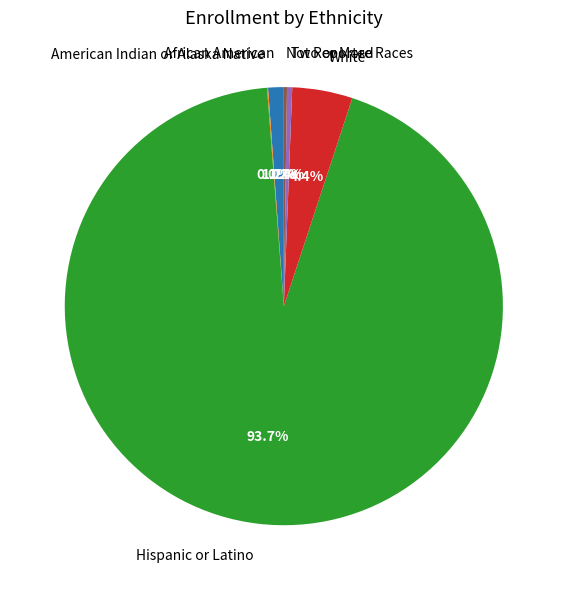

True or false: White accounts for 16% of the total.

False